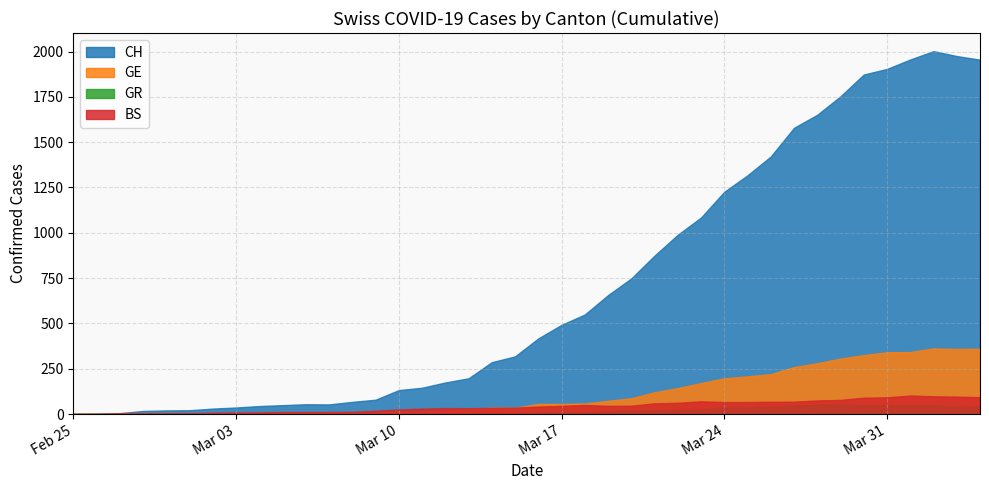

At 23, list the series in order from largest to smallest.

CH, GE, BS, GR